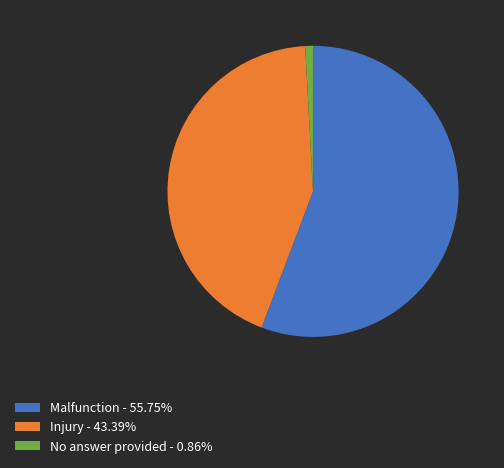

Does Malfunction account for over 50% of the chart?

Yes